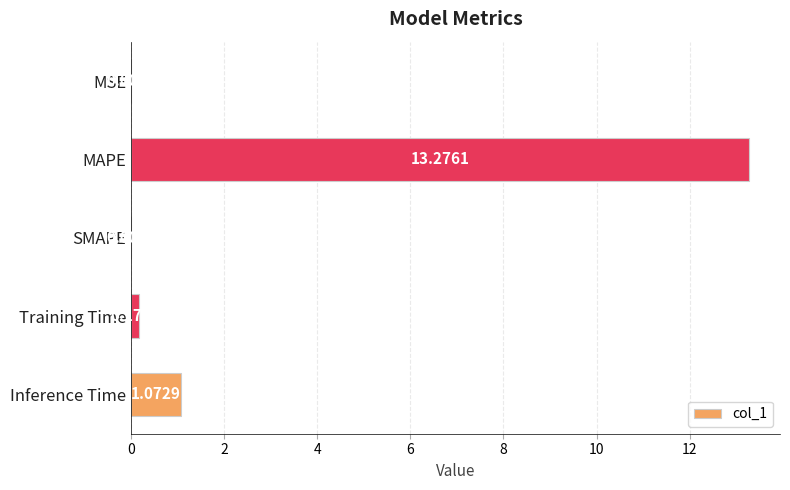

Where is the data nearest to the value 6?

Inference Time